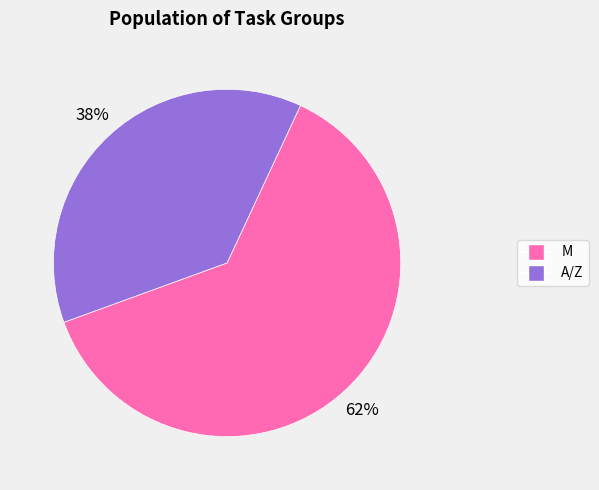

What percentage is the A/Z slice, to the nearest percent?

38%